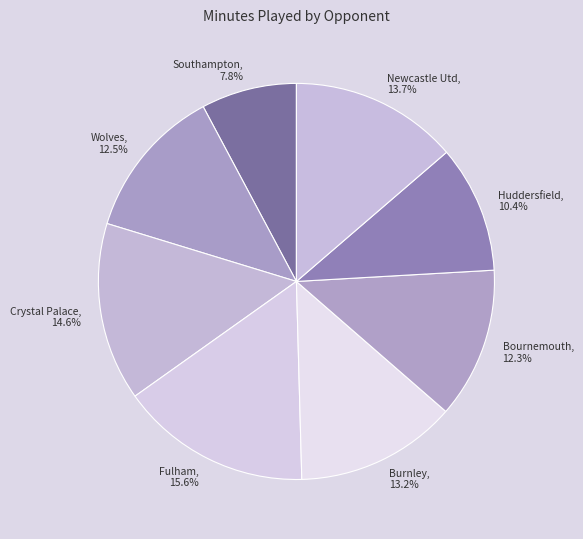

Approximately how many times larger is the value at Bournemouth compared to Southampton?

1.6